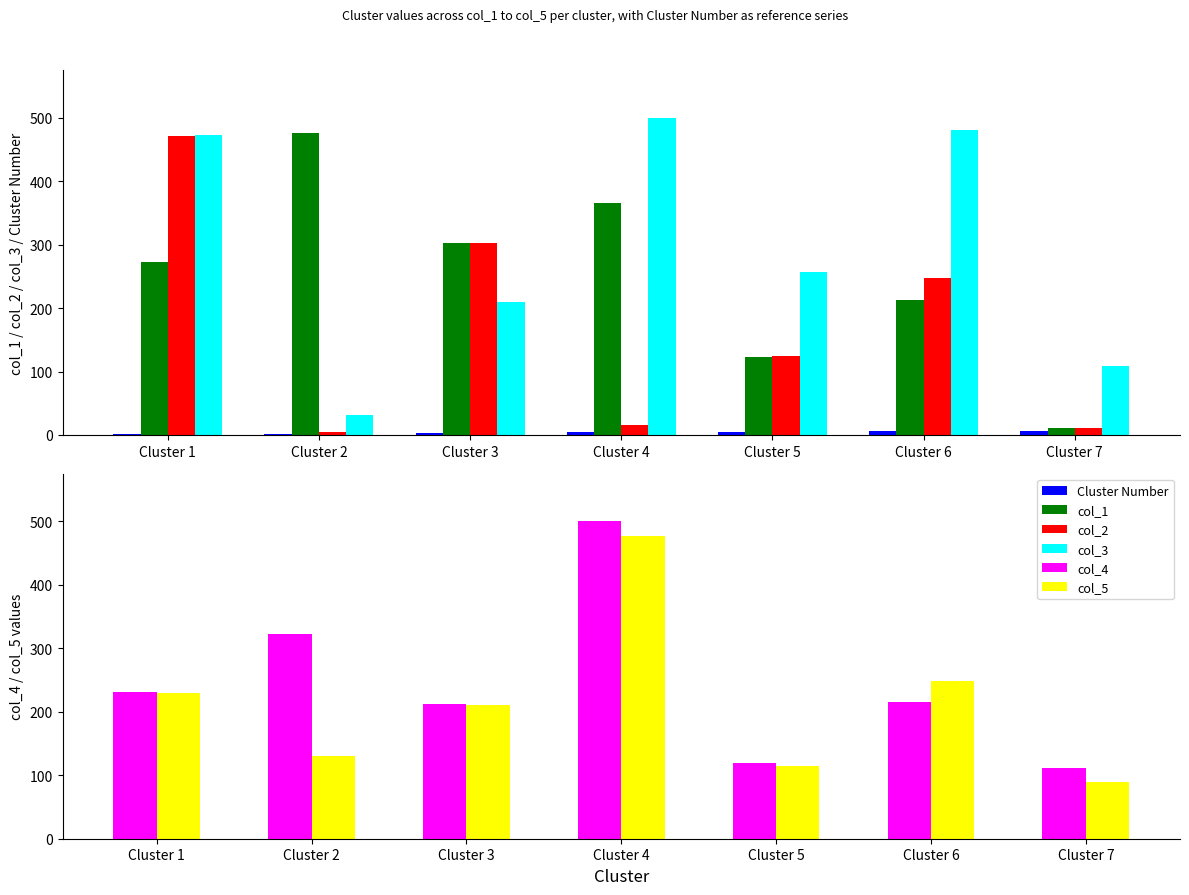

What are all the series names shown in the legend?

Cluster Number, col_1, col_2, col_3, col_4, col_5